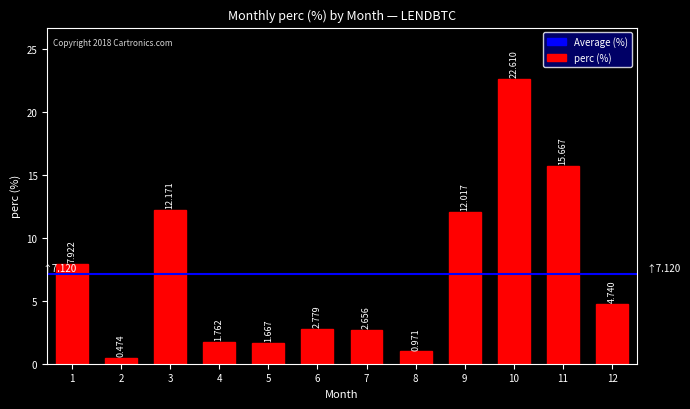

At which category does the chart reach its peak across all series?

10